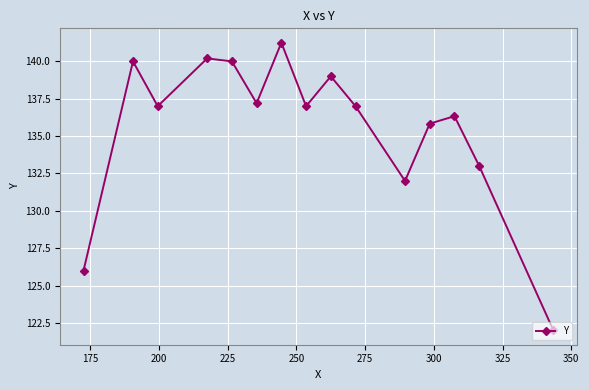

What is the sum of all values?

2033.8